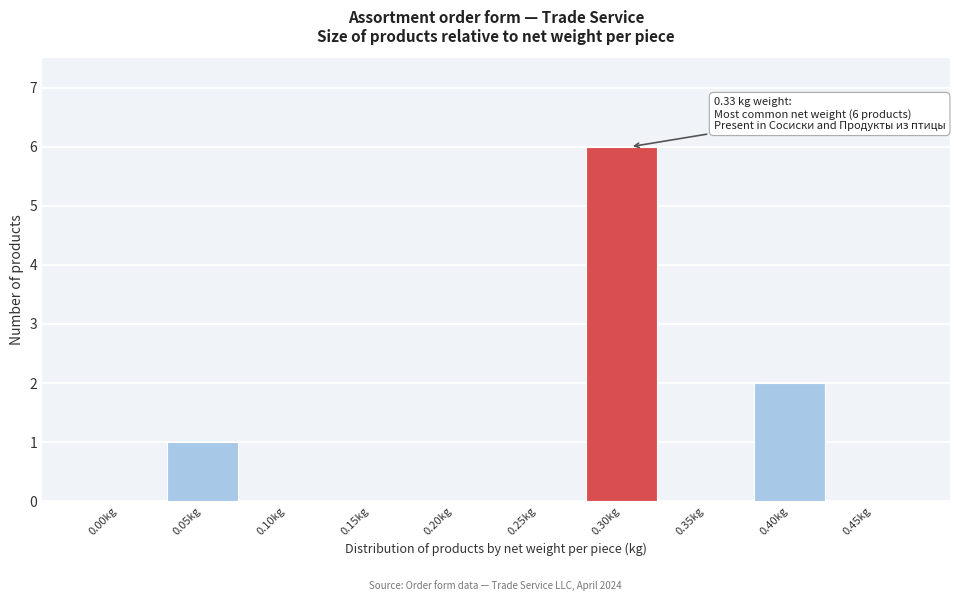

Reading left to right, transcribe all the data shown in this chart.

0.00kg=0	0.05kg=1	0.10kg=0	0.15kg=0	0.20kg=0	0.25kg=0	0.30kg=6	0.35kg=0	0.40kg=2	0.45kg=0